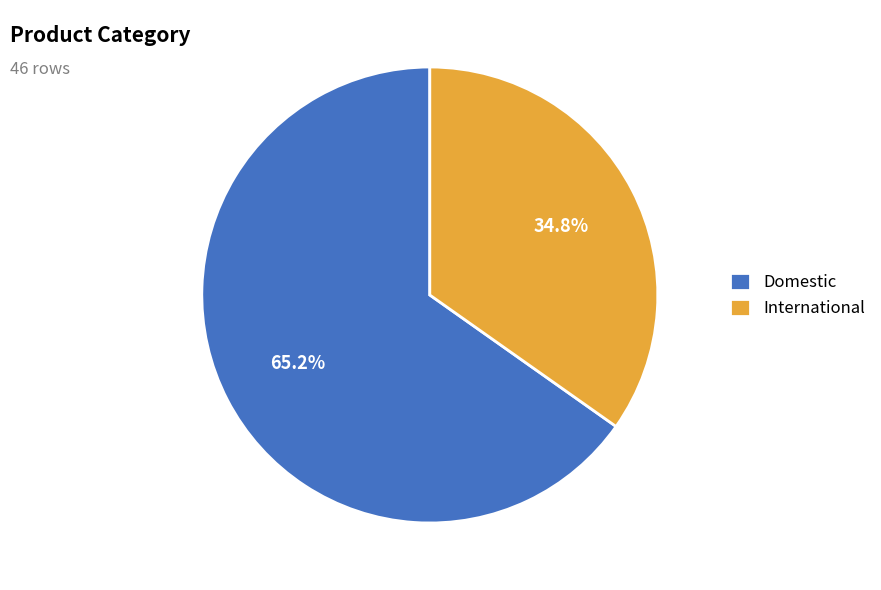

Is there any slice that represents more than half of the pie?

Yes